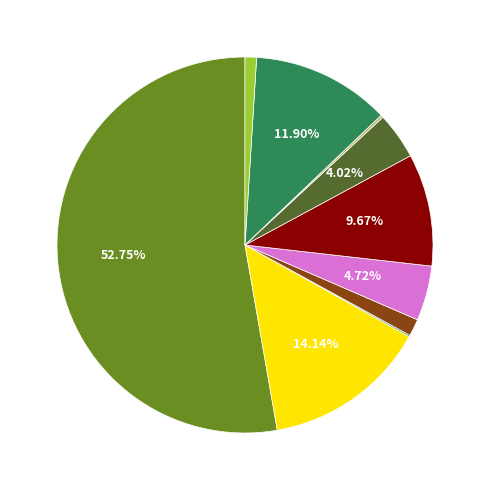

Is there a majority slice in this chart?

Yes